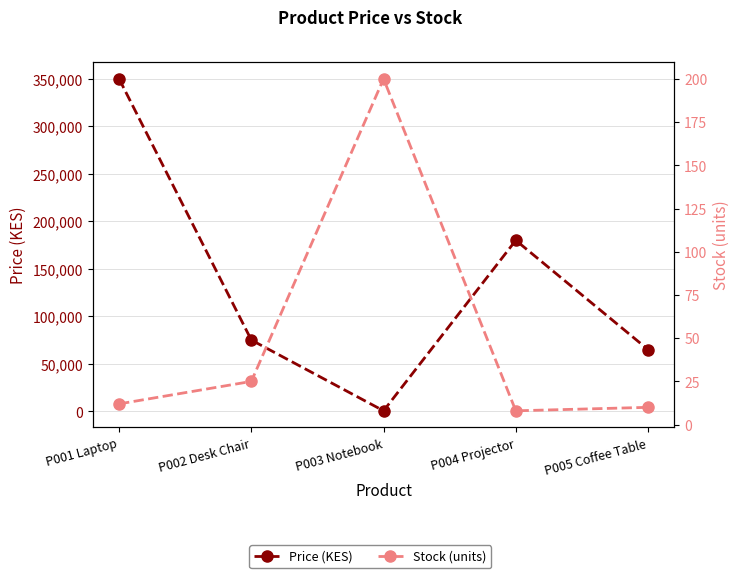

The value of Stock (units) at P004 Projector is 10. True or false?

False